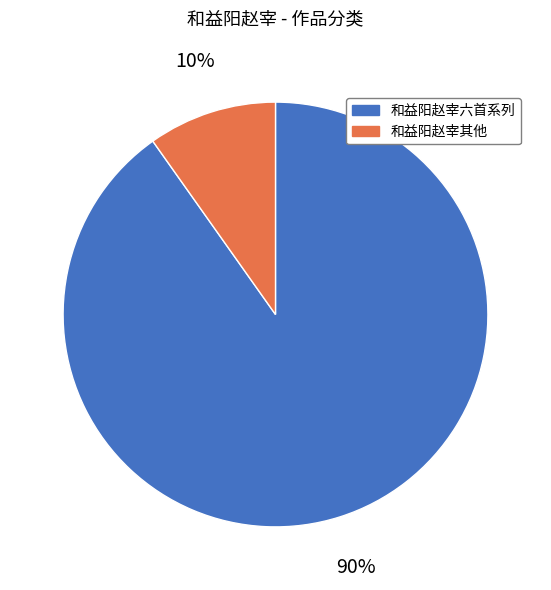

To the nearest percent, what is the difference between the largest and smallest slice percentages?

80%